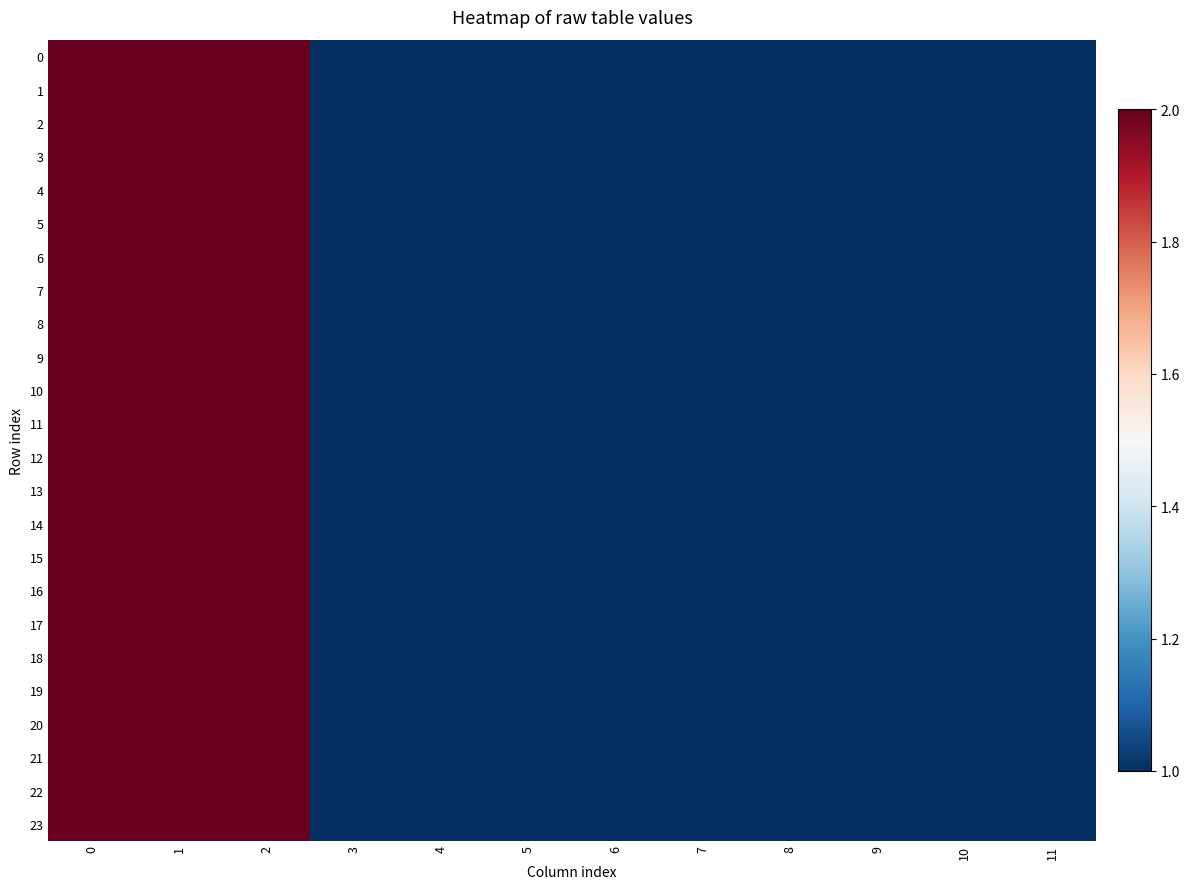

Count the number of categories in the chart.

12